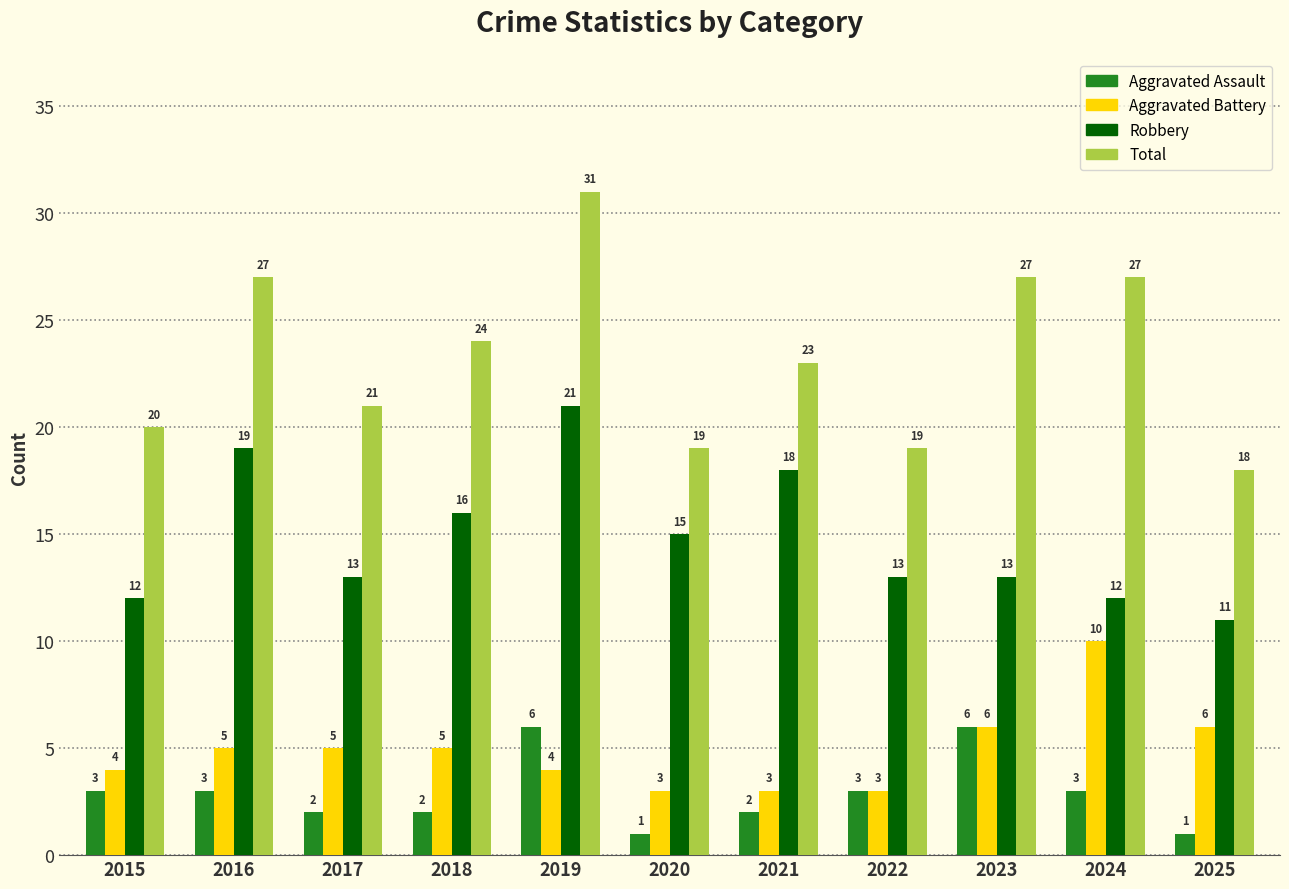

Reading left to right, what are all the values shown in this chart?

Aggravated Assault: 3	3	2	2	6	1	2	3	6	3	1
Aggravated Battery: 4	5	5	5	4	3	3	3	6	10	6
Robbery: 12	19	13	16	21	15	18	13	13	12	11
Total: 20	27	21	24	31	19	23	19	27	27	18